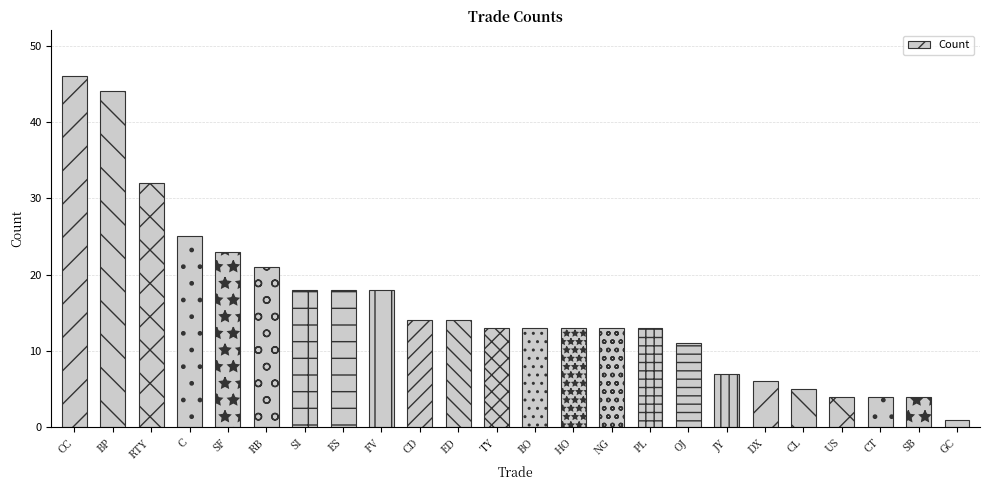

What is the average value?

16